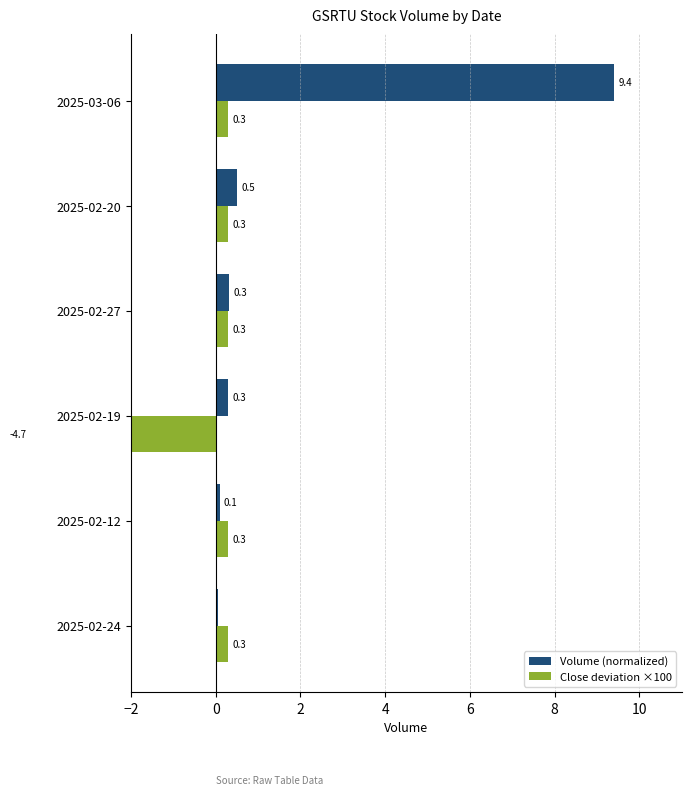

What are all the series names shown in the legend?

Volume (normalized), Close deviation ×100